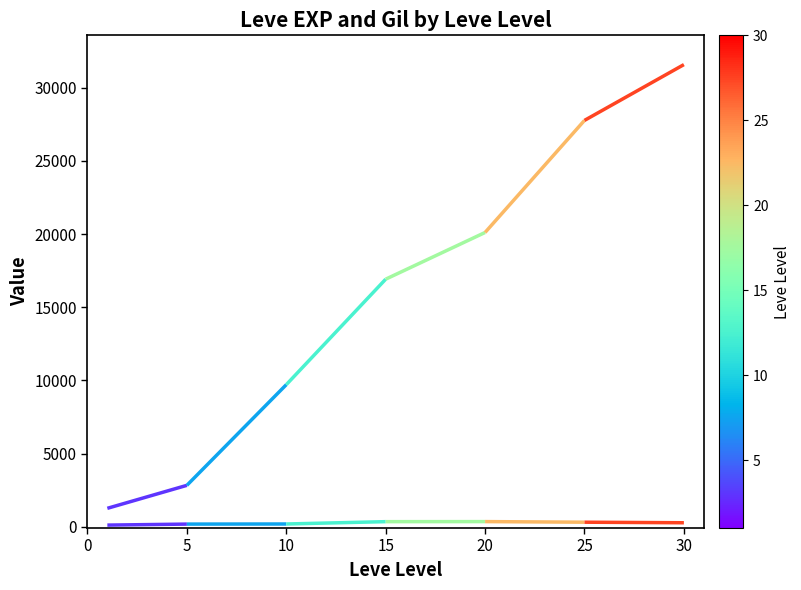

Which series has the largest range (max minus min)?

Leve EXP